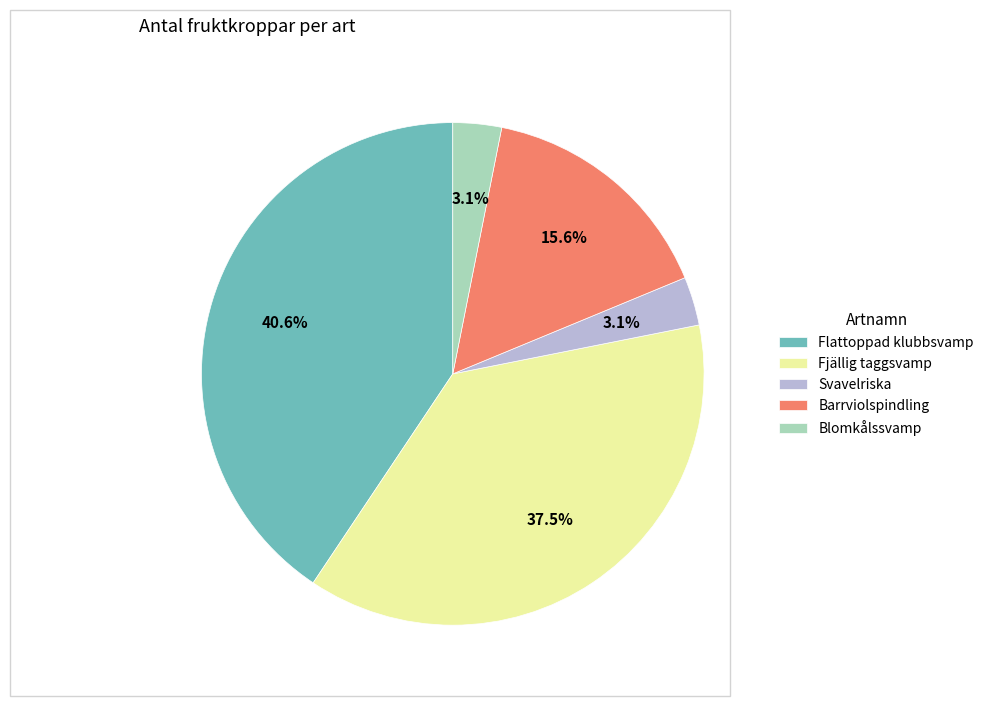

How many slices are in this pie chart?

5